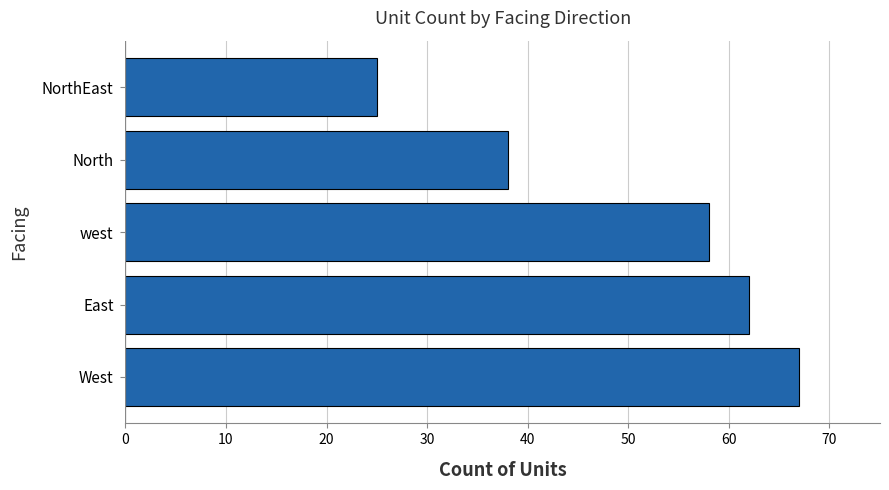

What is the minimum value shown in the chart?

25